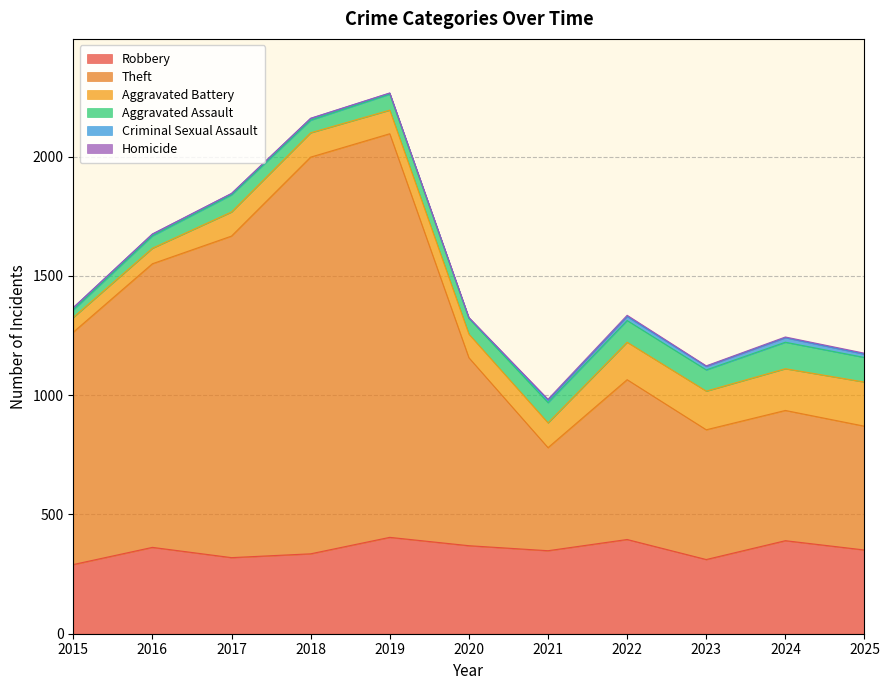

At how many categories does at least one series exceed 66?

11